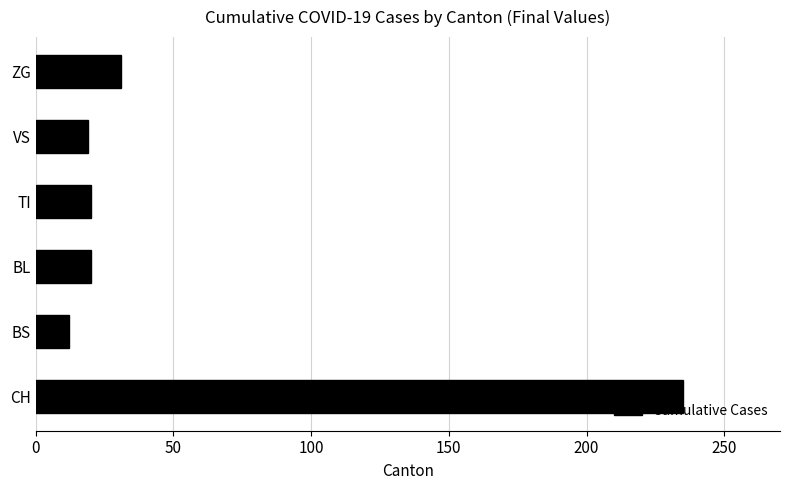

What is the average value?

56